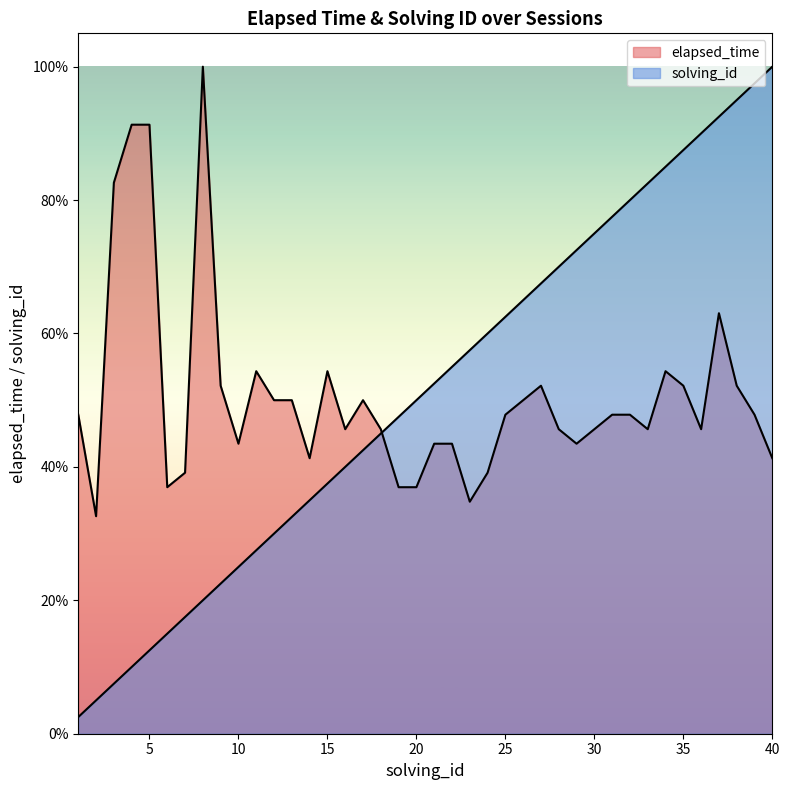

What is the spread (max minus min) of values at 40?

0.6